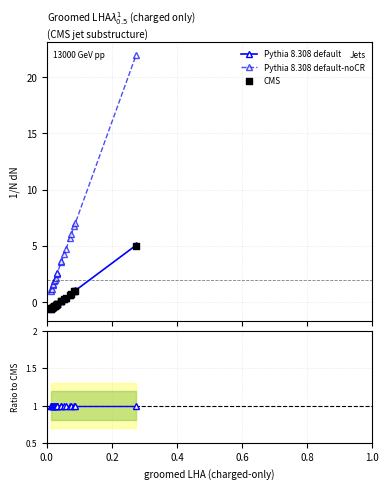

Which series has the largest total across all categories?

Pythia 8.308 default-noCR